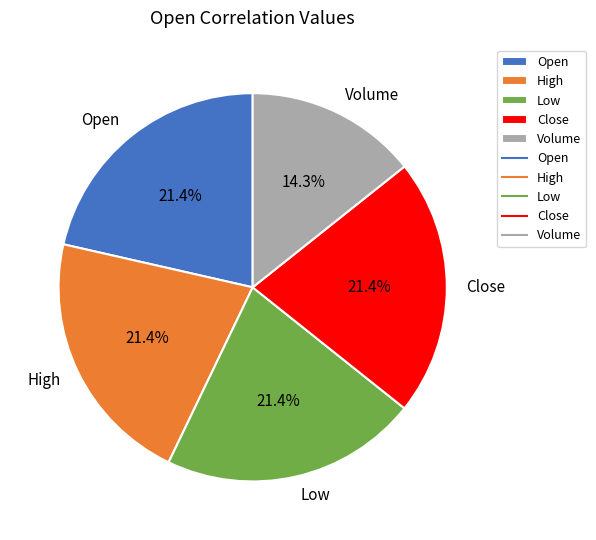

To the nearest percent, what percentage of the pie is Volume?

14%